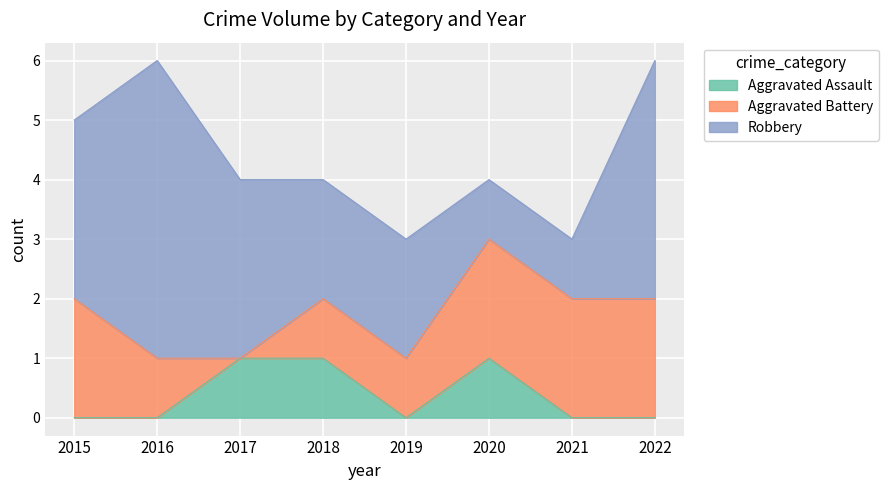

List the series in order of their overall mean, highest first.

Robbery, Aggravated Battery, Aggravated Assault